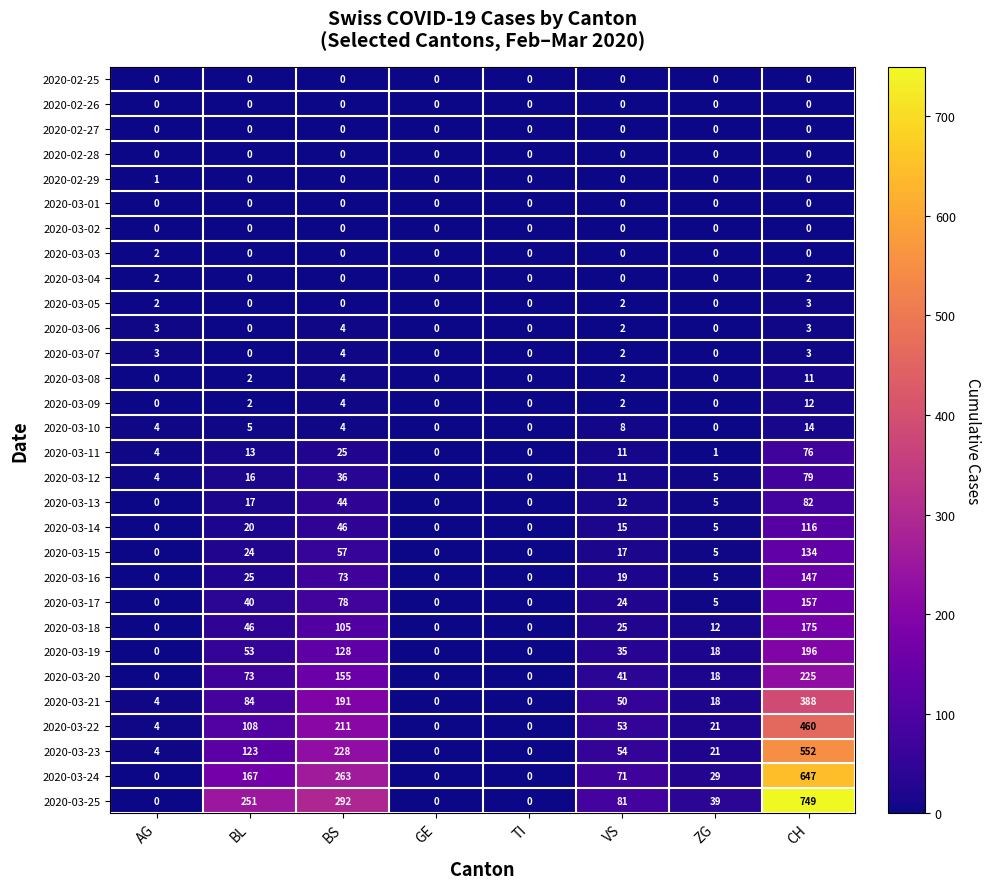

What is the highest value of the 2020-03-24 series?

647